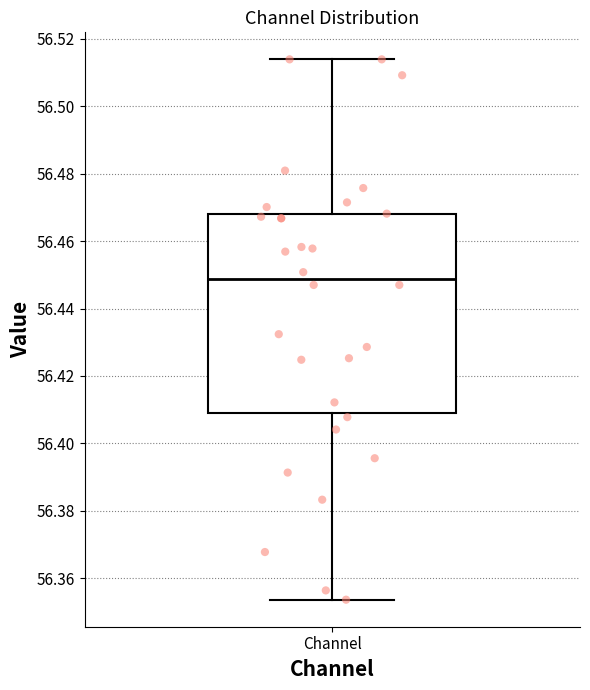

Where does the upper whisker of the box for Channel end on the y-axis? The values are not printed on the chart, so give them approximately, as read against the axis.

56.514